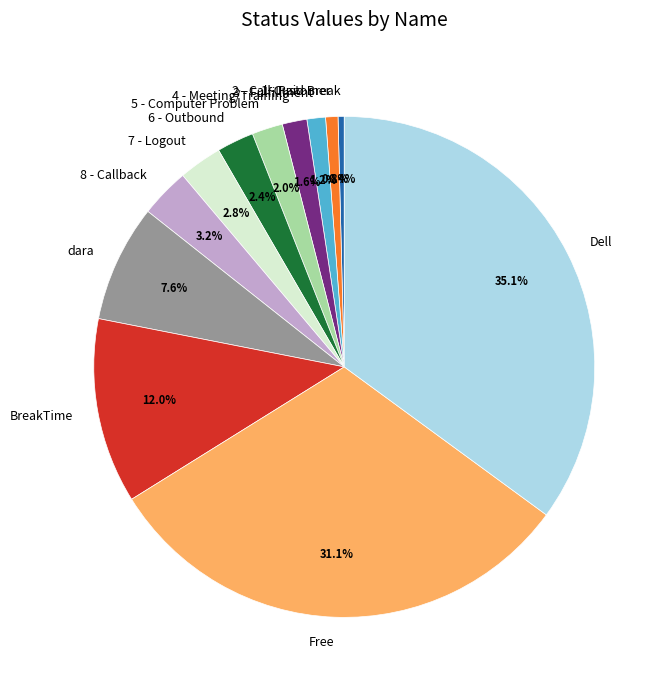

Count the number of slices in the pie.

12